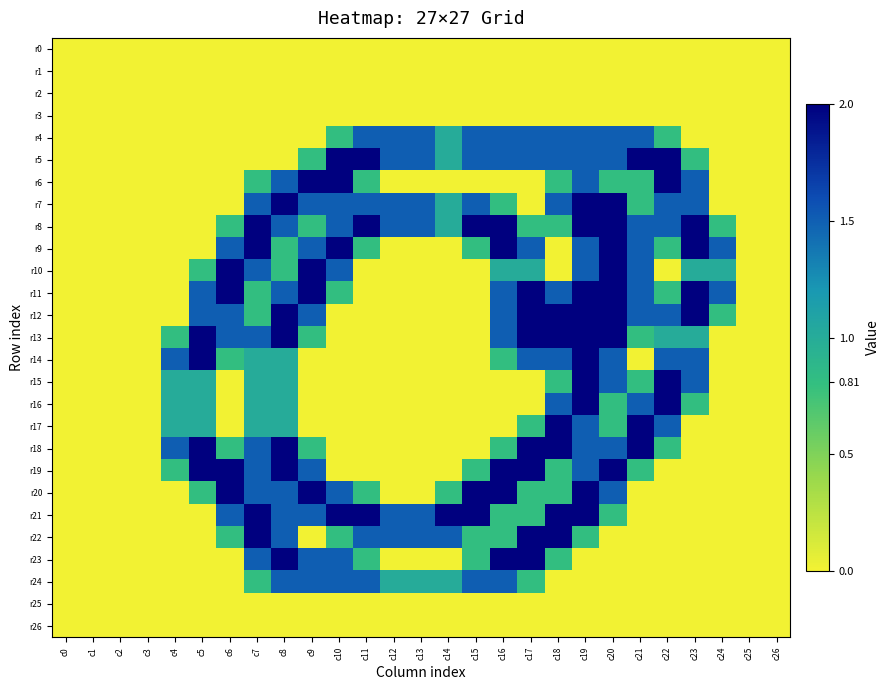

Which series has the largest total across all categories?

r8